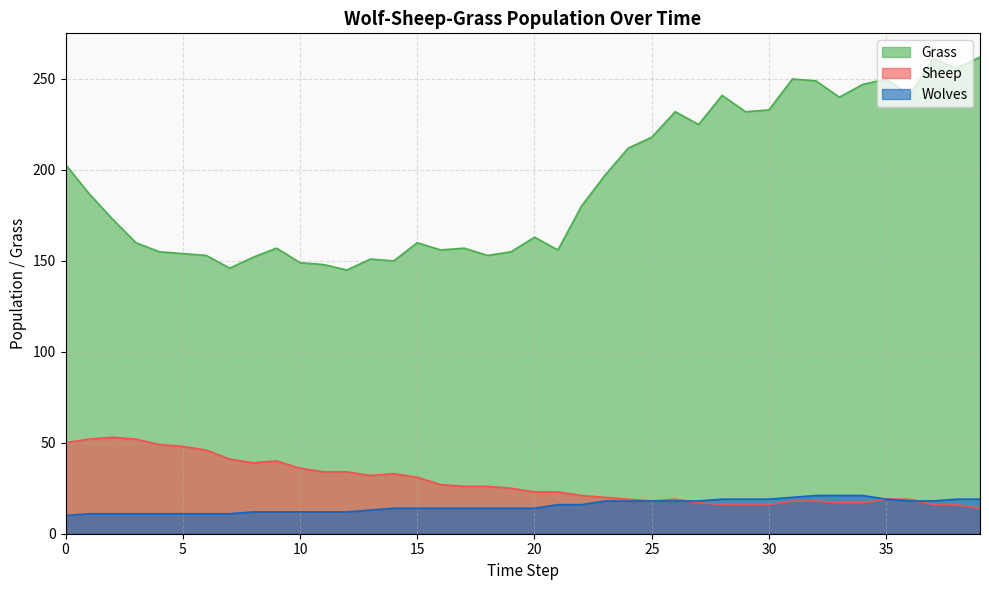

What is the difference between the maximum and minimum values in the Grass series?

117